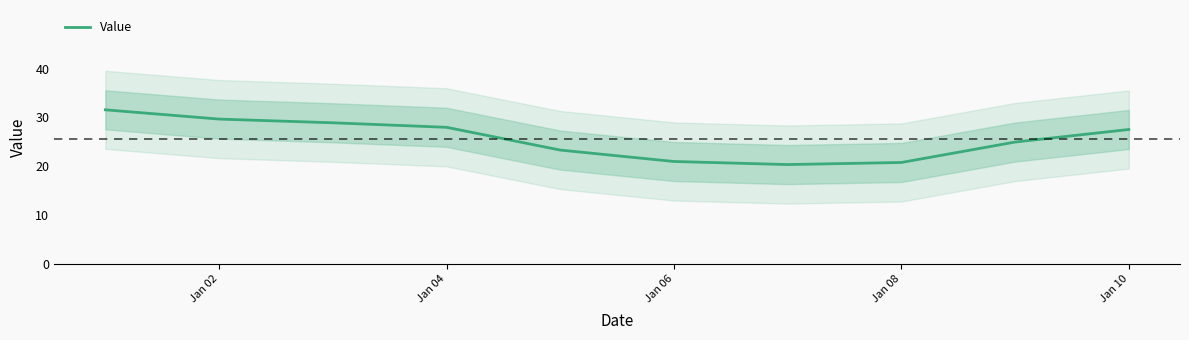

Does the chart have visible grid lines?

No